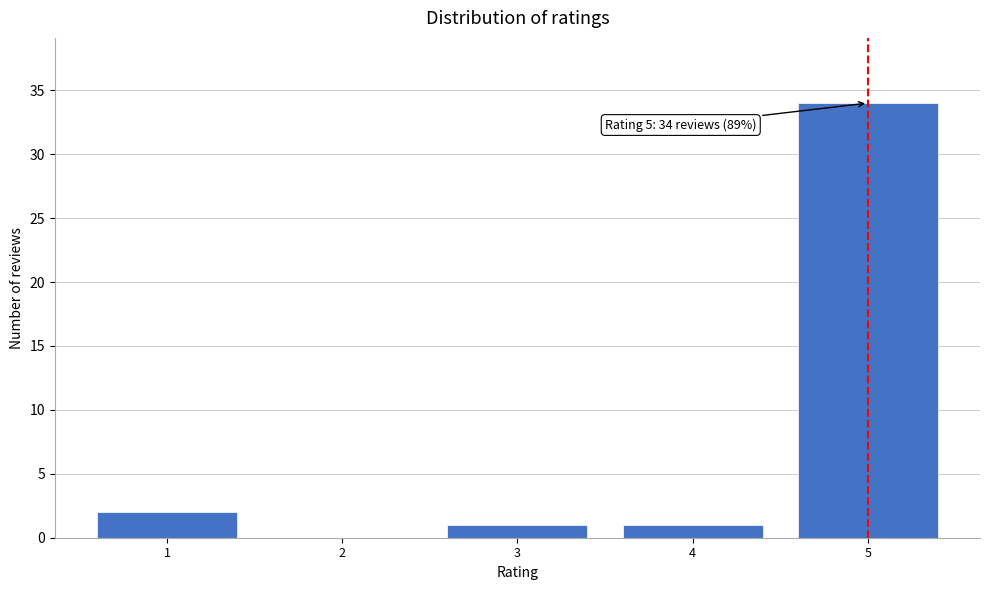

Reading left to right, transcribe all the data shown in this chart.

1=2	2=0	3=1	4=1	5=34